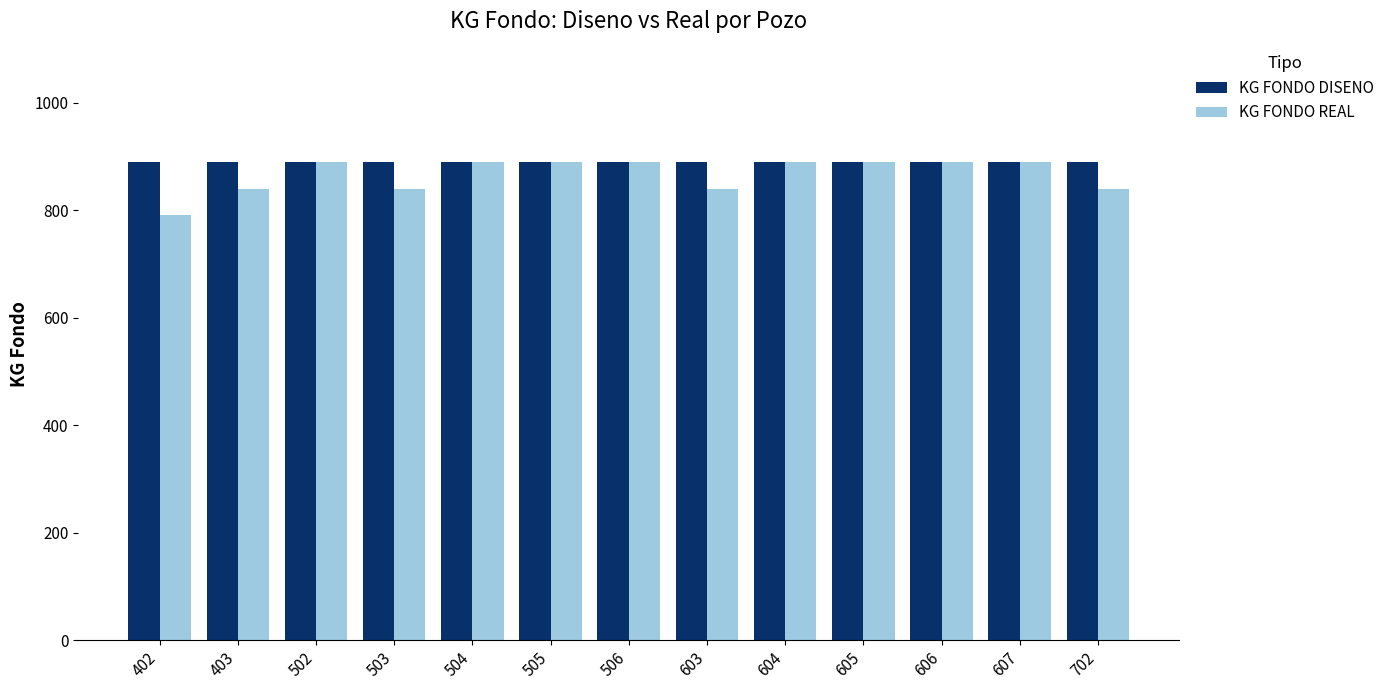

What is the approximate value of KG FONDO DISENO at 504?

890